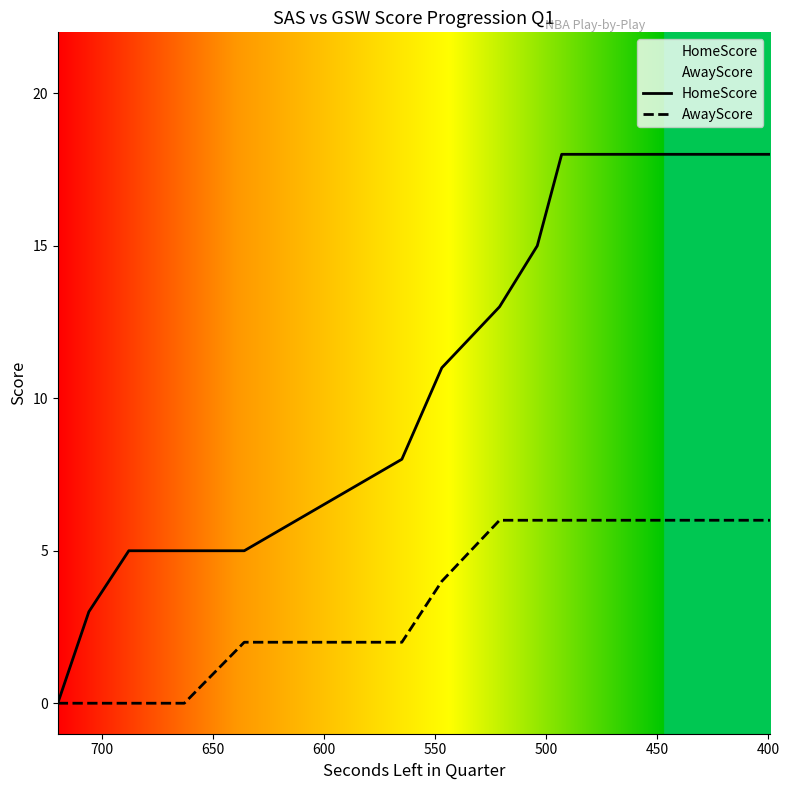

Reading left to right, extract all data points from this chart.

HomeScore: 0	3	5	5	5	5	8	11	13	15	18	18	18	18	18
AwayScore: 0	0	0	0	0	2	2	4	6	6	6	6	6	6	6